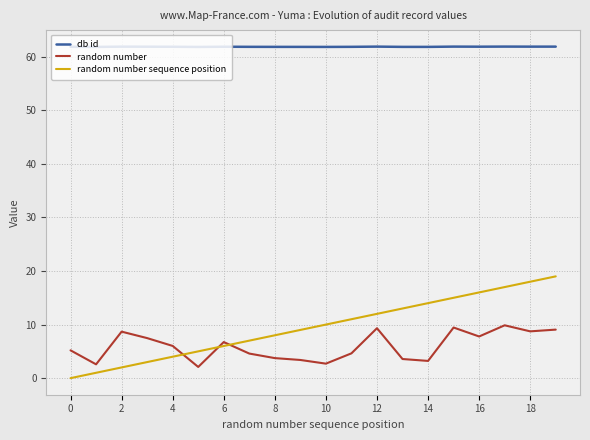

Which series has the largest total across all categories?

db id